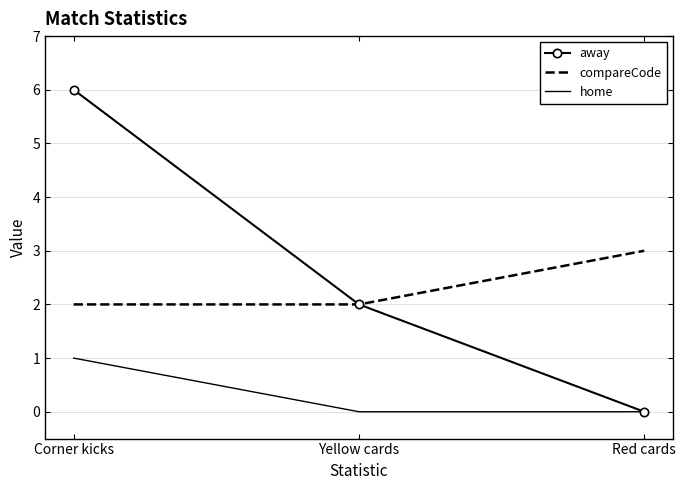

Reading left to right, extract all data points from this chart.

away: Corner kicks=6	Yellow cards=2	Red cards=0
compareCode: Corner kicks=2	Yellow cards=2	Red cards=3
home: Corner kicks=1	Yellow cards=0	Red cards=0